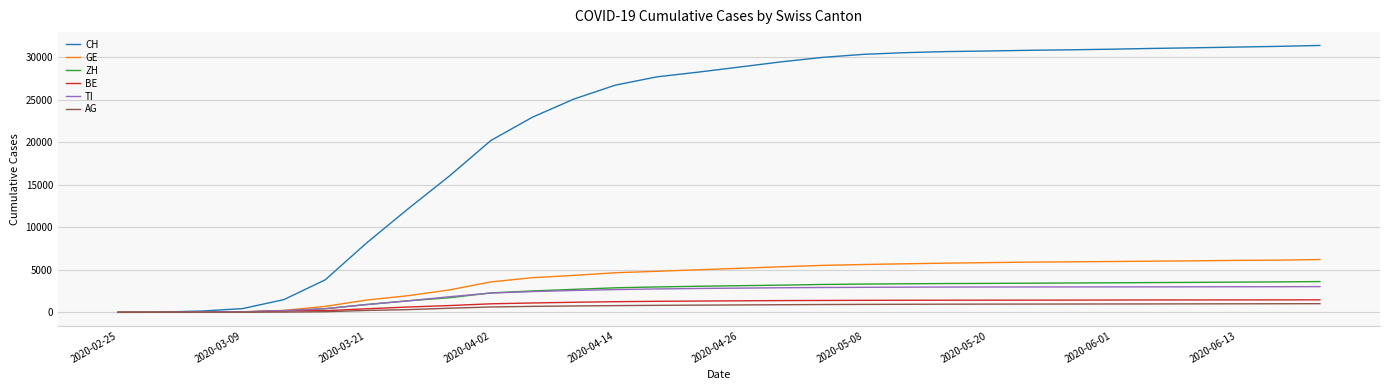

What is the highest value of the GE series?

6213